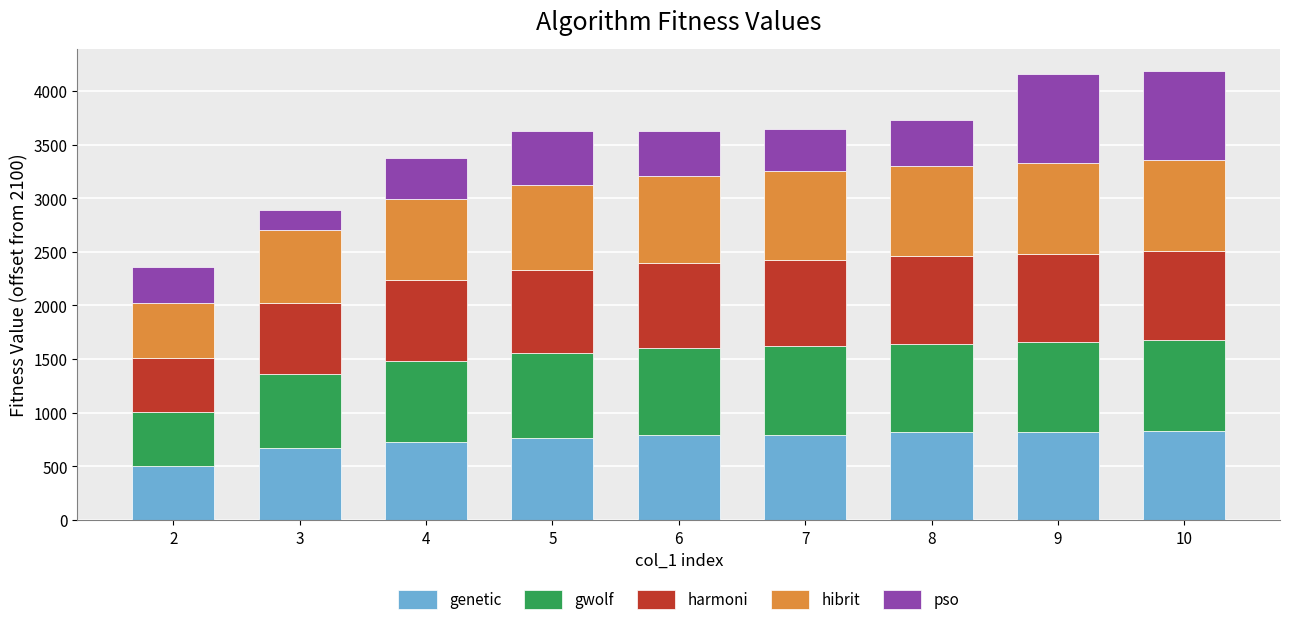

The genetic series shows 726.1 at 4. True or false?

True